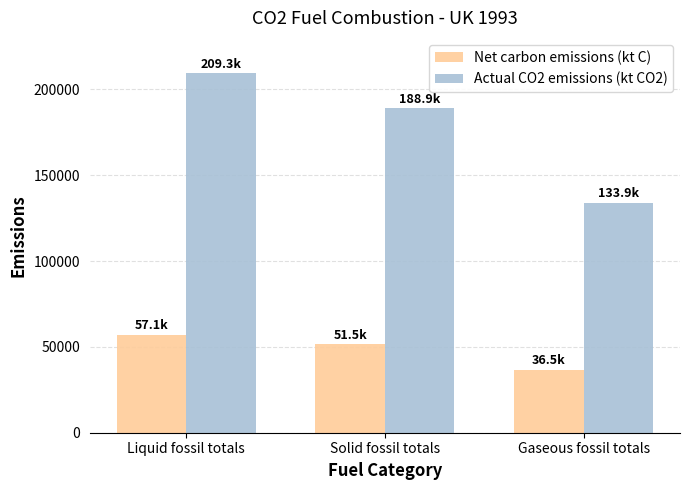

Rank the series by their maximum value, from lowest to highest.

Net carbon emissions (kt C), Actual CO2 emissions (kt CO2)